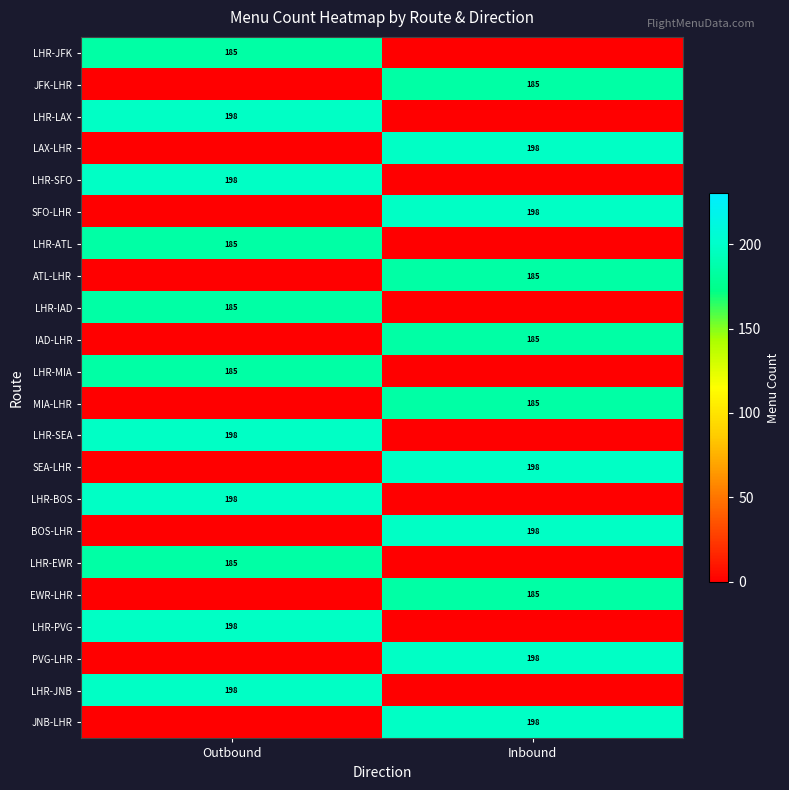

What is the difference between the highest and lowest values at Inbound?

198